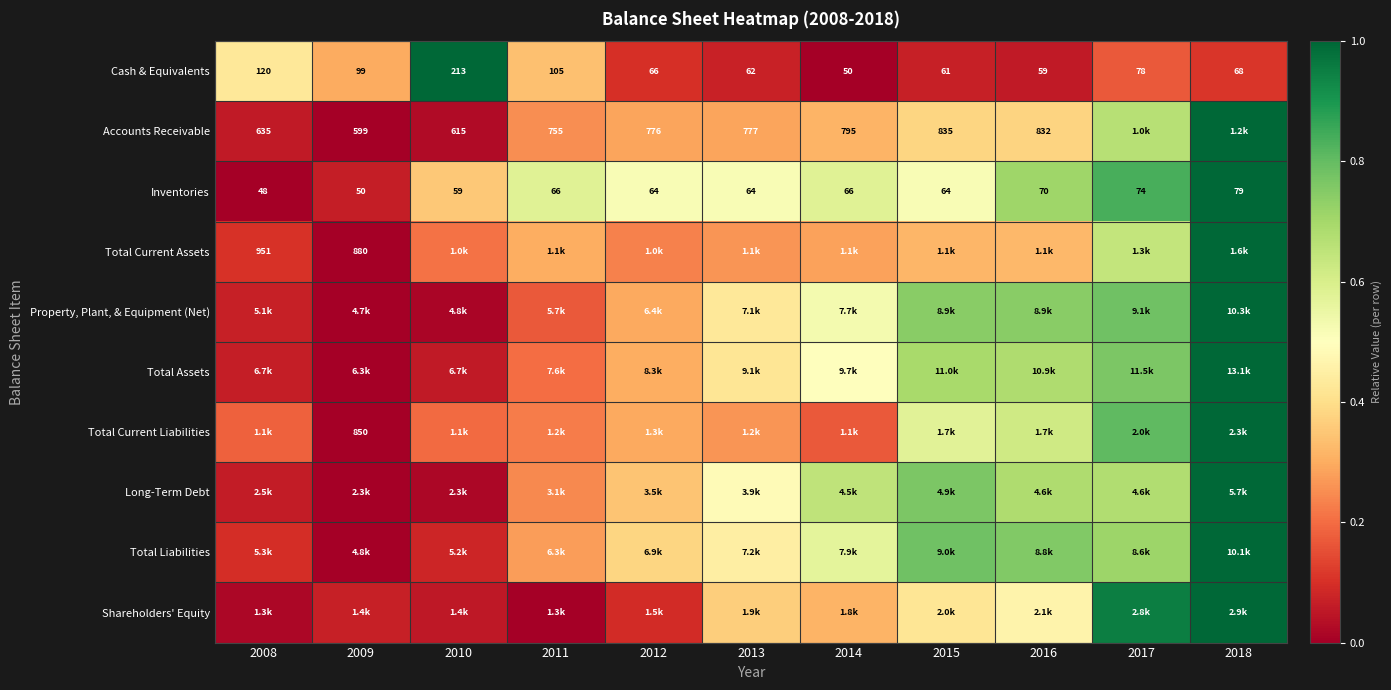

Is it true that Total Liabilities equals 0.1 at 2010?

True